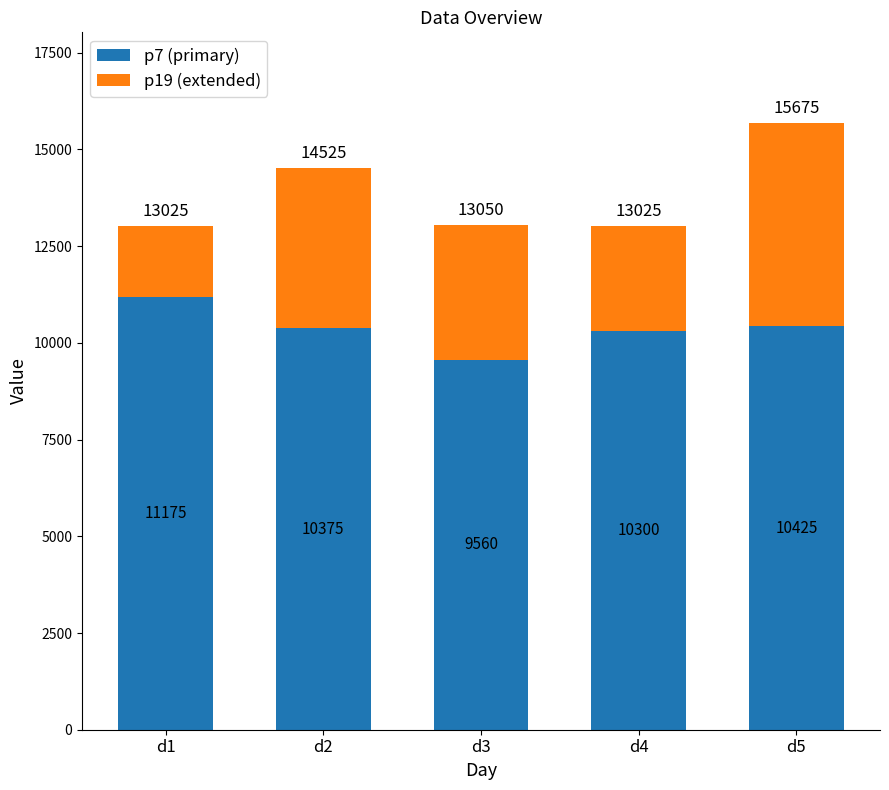

How many distinct data groups are displayed?

2